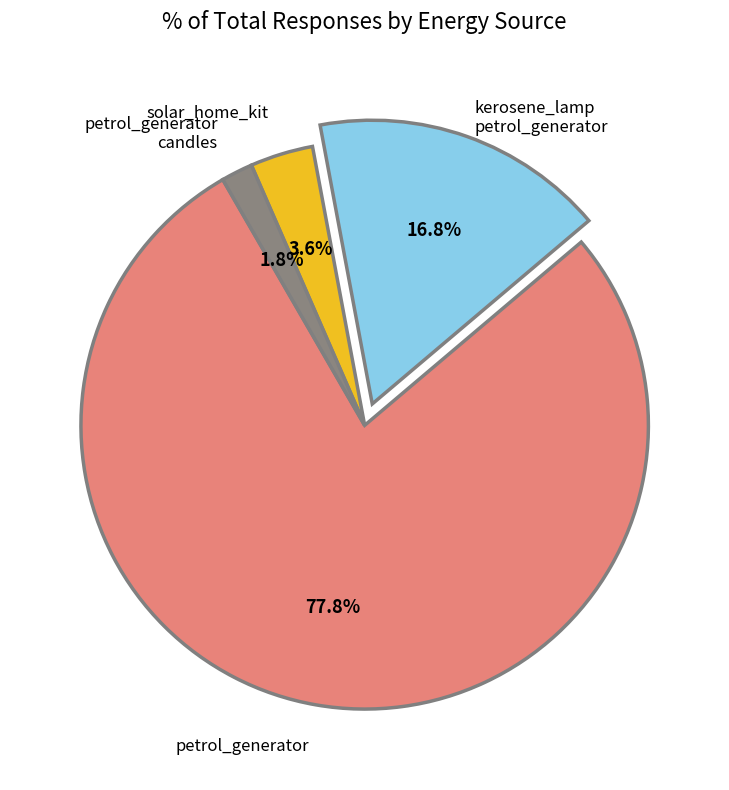

What percentage is NOT represented by solar_home_kit?

96.4%